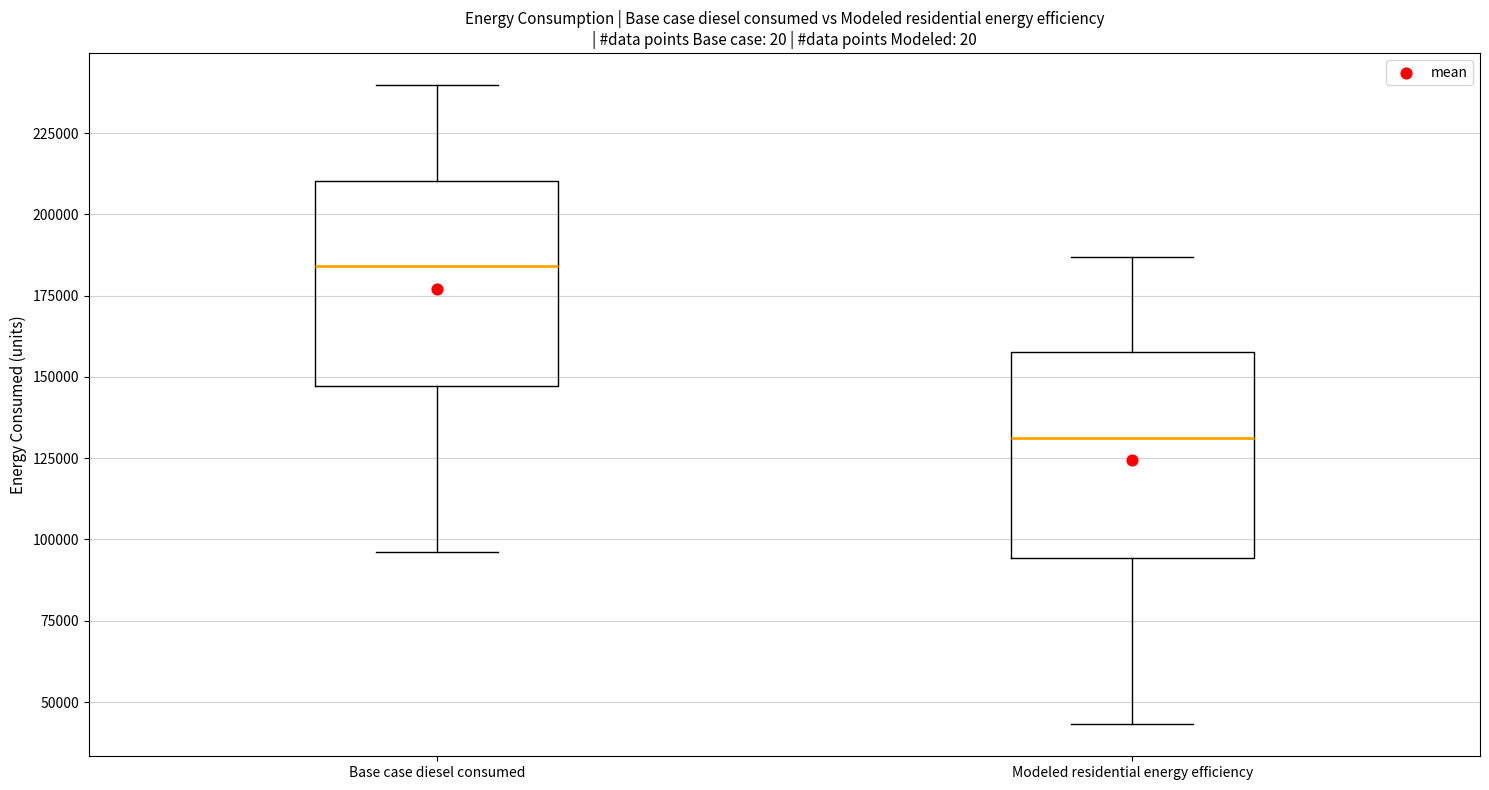

Which box has the lowest median line?

Modeled residential energy efficiency